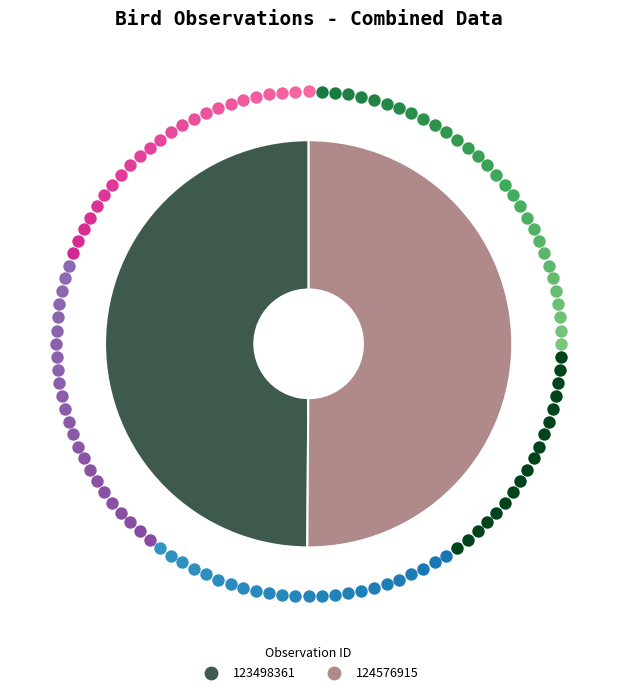

What portion of the pie excludes 124576915?

49.9%